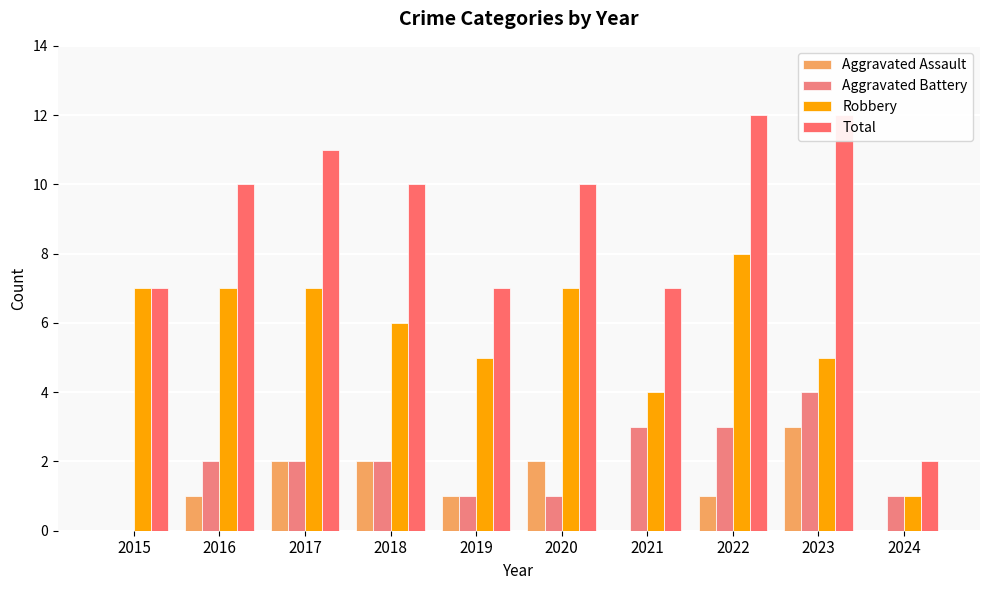

Does the chart contain any negative values?

No